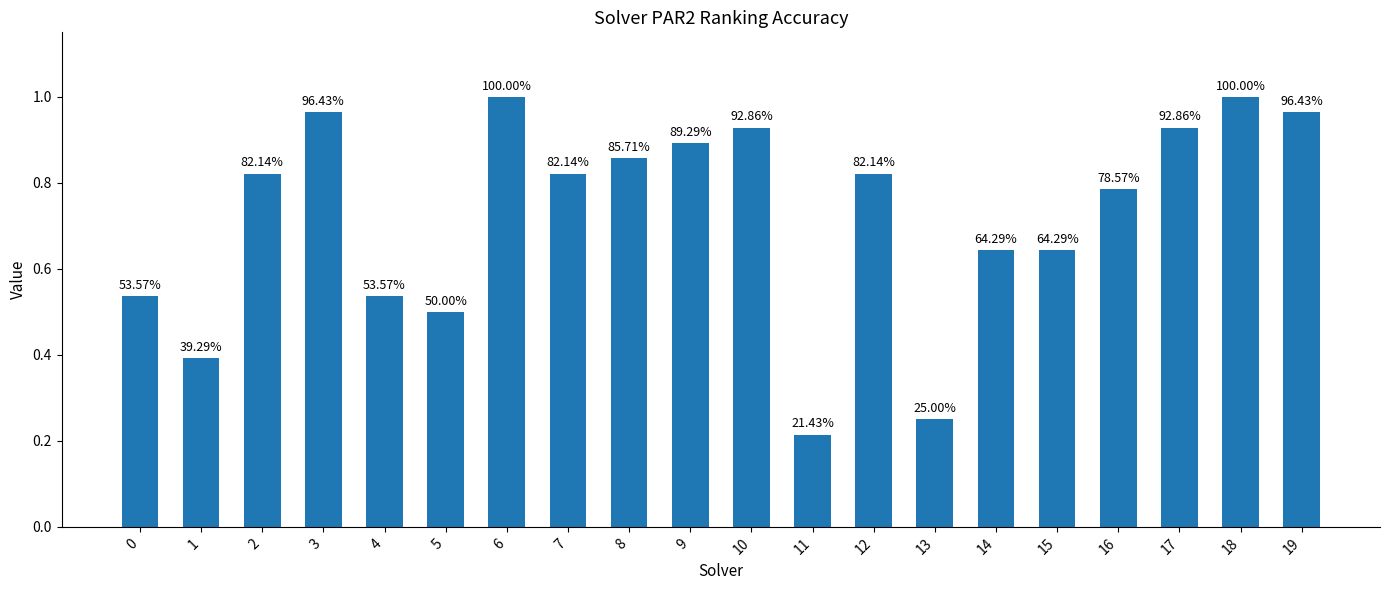

What is the greatest value displayed?

1.0